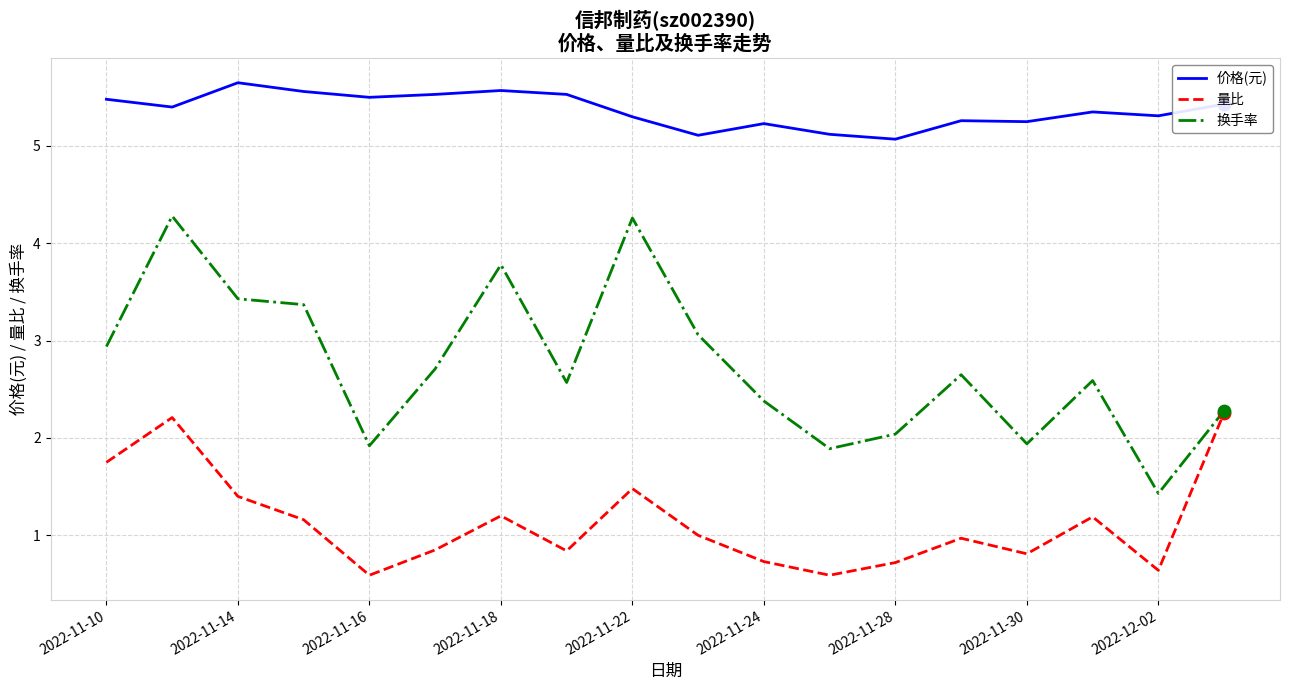

Which series has the largest total across all categories?

价格(元)